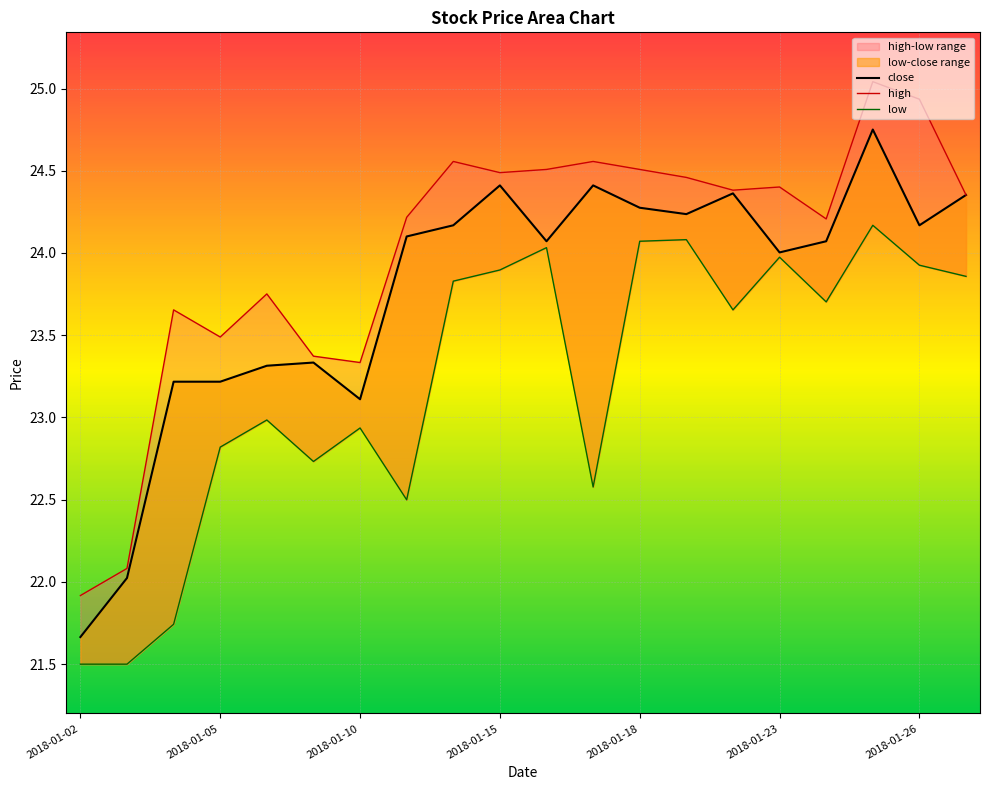

Between 2018-01-18 and 18, which series saw the biggest shift?

high